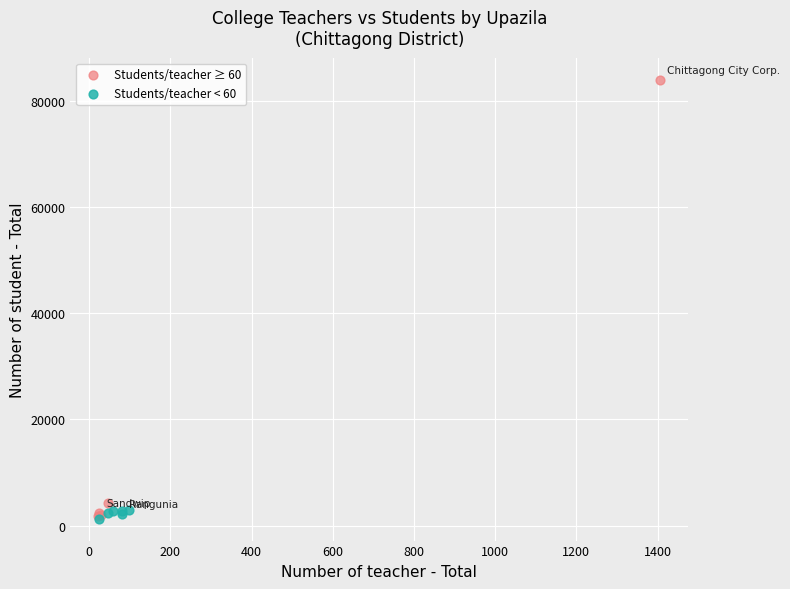

Which series has the largest Y range (max minus min)?

Students/teacher ≥ 60